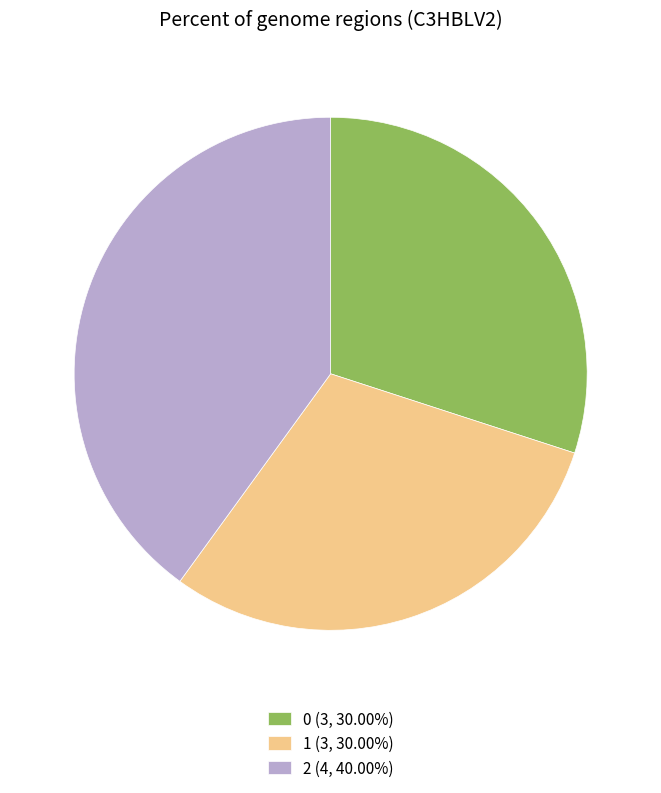

Is the sum of 0 (3, 30.00%) and 1 (3, 30.00%) greater than half?

Yes